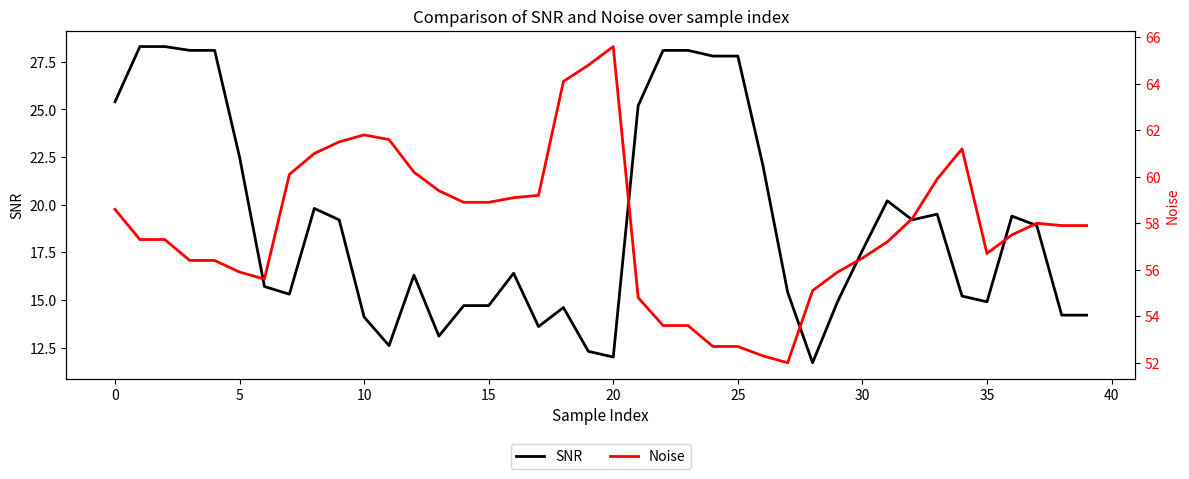

What is the difference between the maximum and second lowest values in the SNR series?

16.3